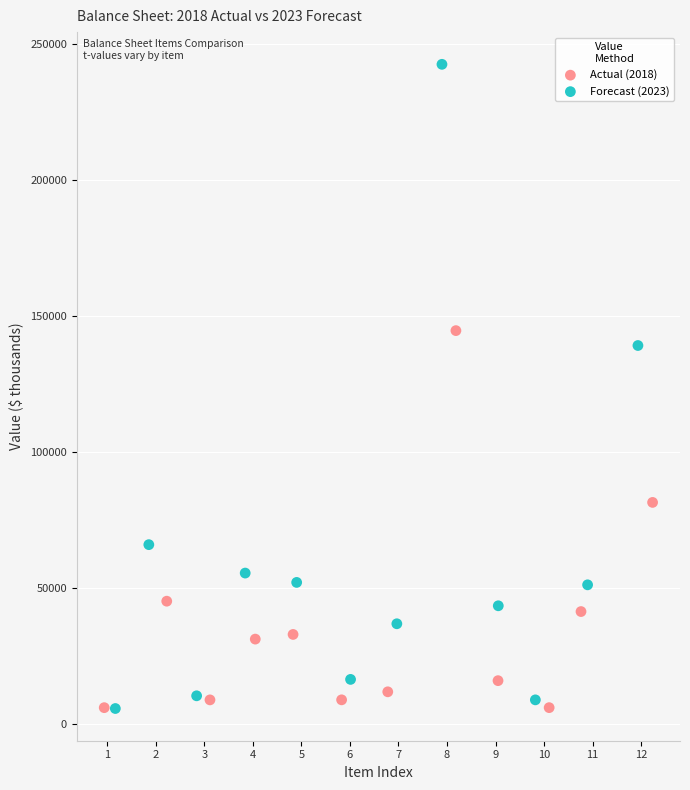

What are all the series names shown in the legend?

Actual (2018), Forecast (2023)